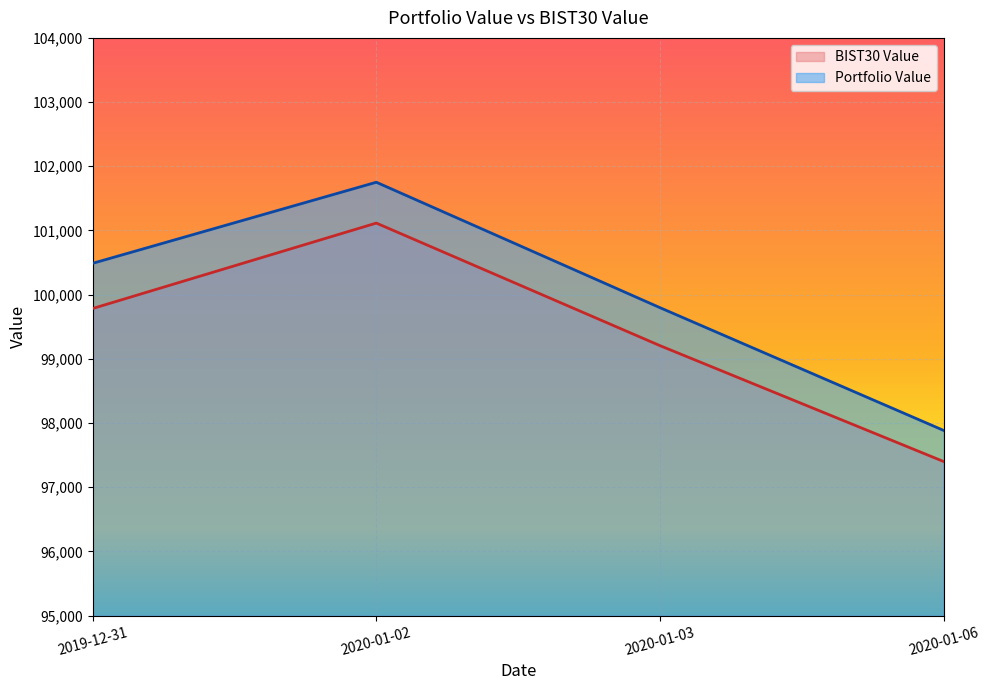

Which has a higher value, 2019-12-31 or 2020-01-06?

2019-12-31